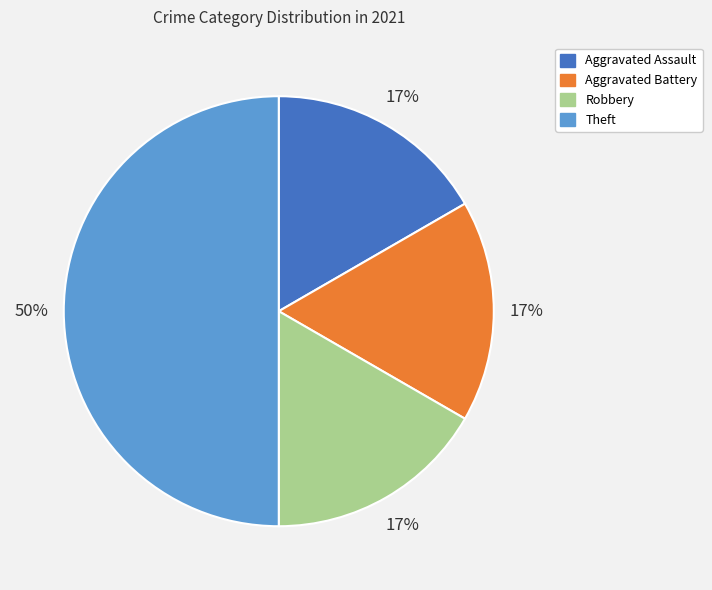

True or false: Robbery accounts for 17% of the total.

True